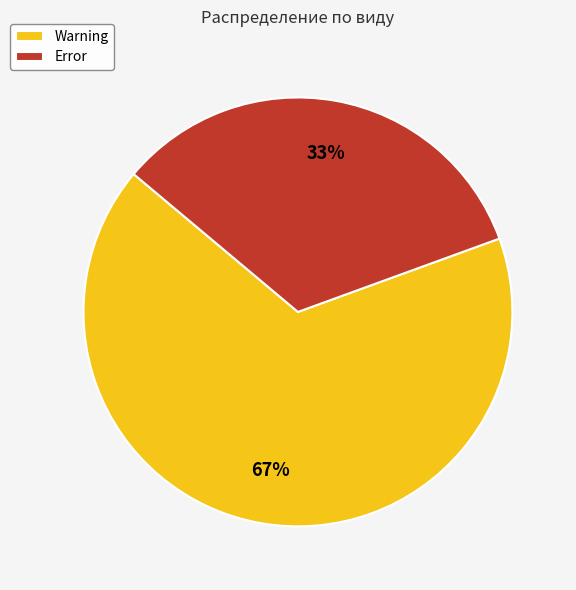

To the nearest percent, what portion does Error represent?

33%